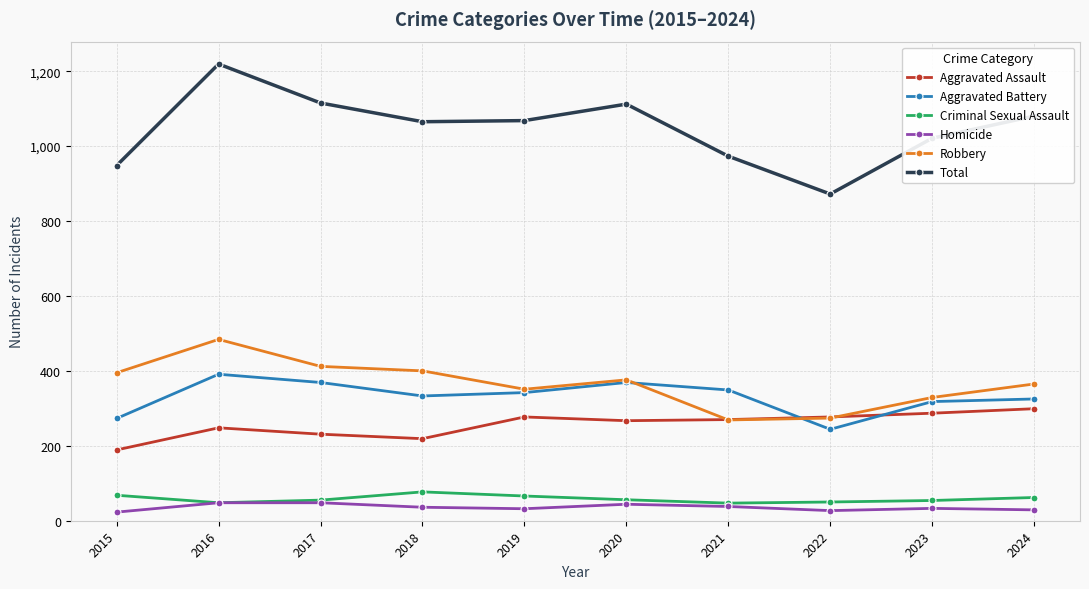

What is the difference between the highest and lowest values at 2023?

988